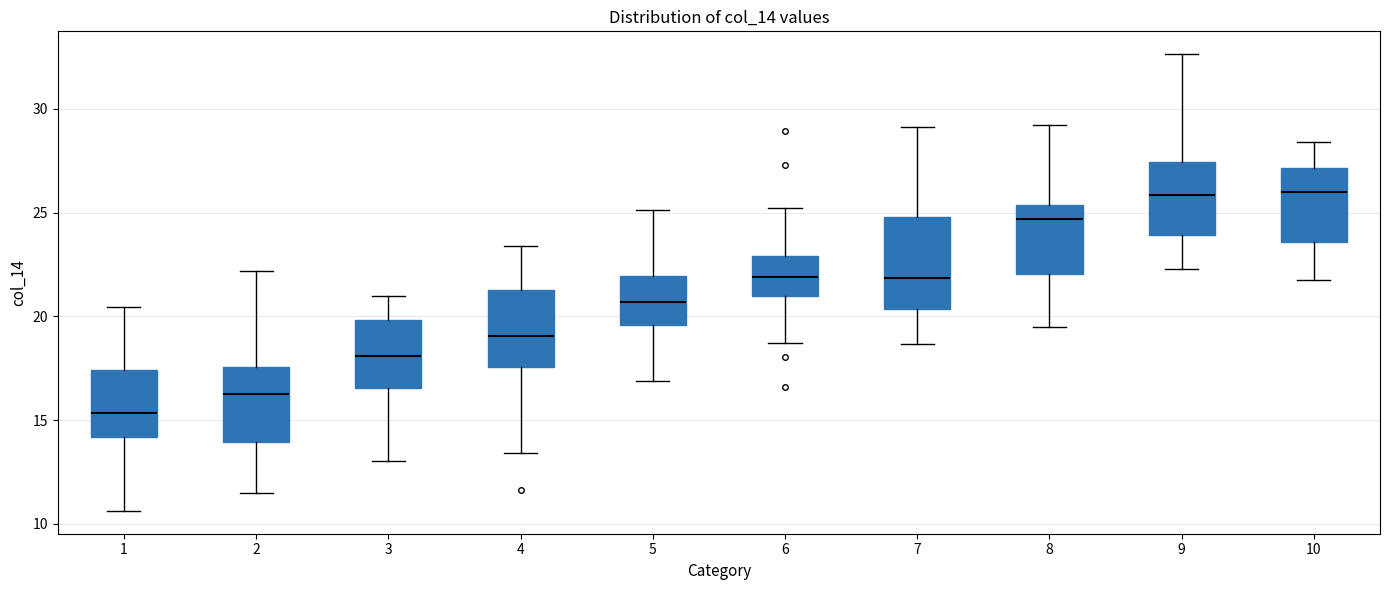

Reading left to right, read every box against the y-axis: the position of its median line, the range the box covers, and the ends of its whiskers. The values are not printed on the chart, so give them approximately, as read against the axis.

1: median 15.5, box 14.0 to 17.5, whiskers 10.5 to 20.5
2: median 16.5, box 14.0 to 17.5, whiskers 11.5 to 22.0
3: median 18.0, box 16.5 to 20.0, whiskers 13.0 to 21.0
4: median 19.0, box 17.5 to 21.5, whiskers 13.5 to 23.5
5: median 20.5, box 19.5 to 22.0, whiskers 17.0 to 25.0
6: median 22.0, box 21.0 to 23.0, whiskers 18.5 to 25.0
7: median 22.0, box 20.5 to 25.0, whiskers 18.5 to 29.0
8: median 24.5, box 22.0 to 25.5, whiskers 19.5 to 29.0
9: median 26.0, box 24.0 to 27.5, whiskers 22.5 to 32.5
10: median 26.0, box 23.5 to 27.0, whiskers 21.5 to 28.5